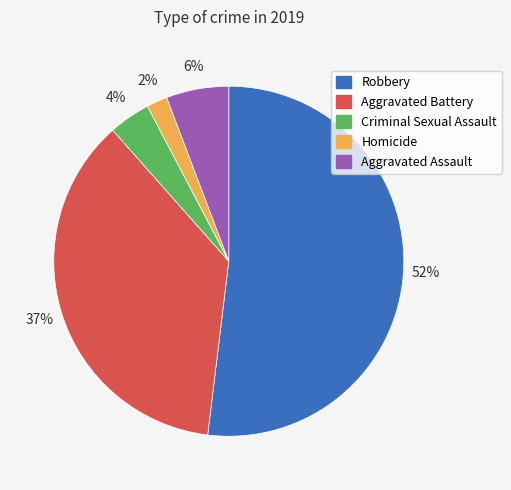

Which category has the smallest portion of the pie?

Homicide